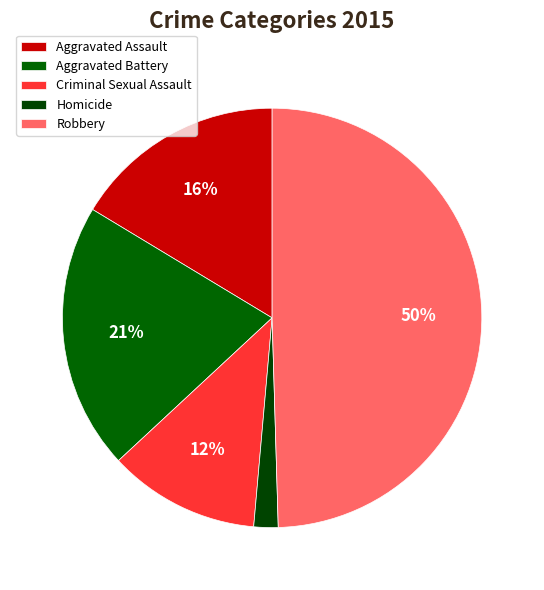

Between Criminal Sexual Assault and Robbery, which is larger?

Robbery